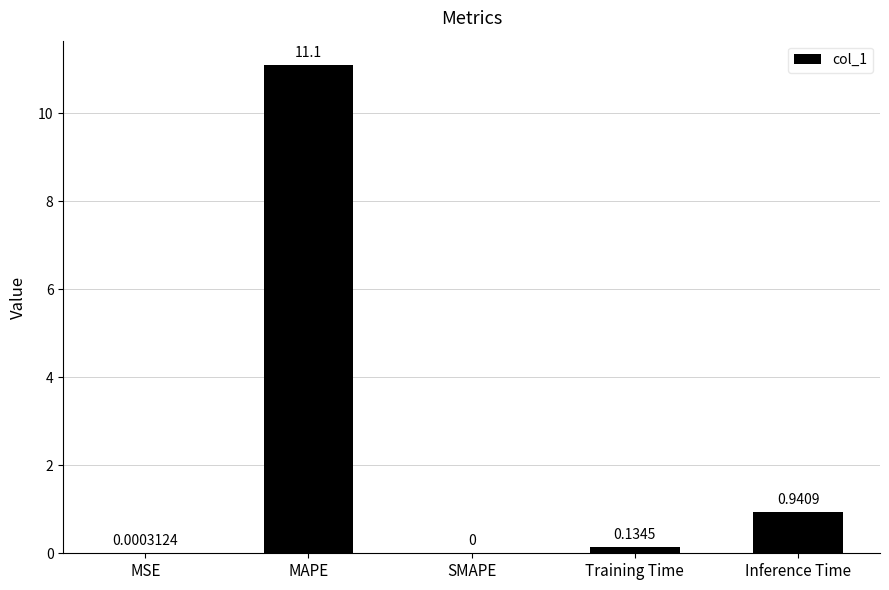

At which label is the value closest to 5?

Inference Time